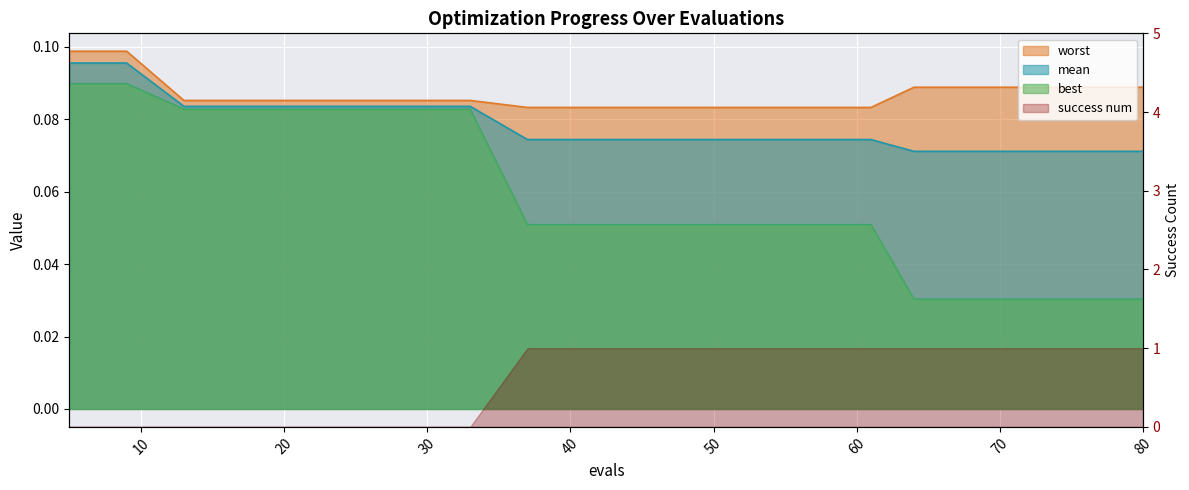

Where is worst nearest to the value 0?

37